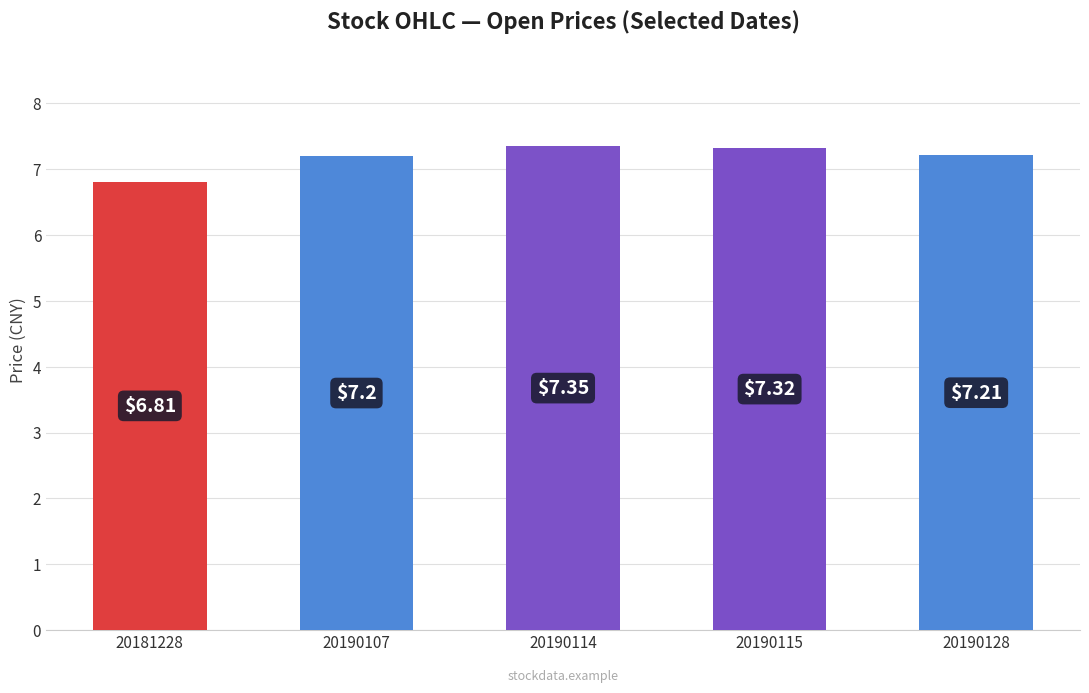

The chart shows a value of 7.2 at 20190128. True or false?

True